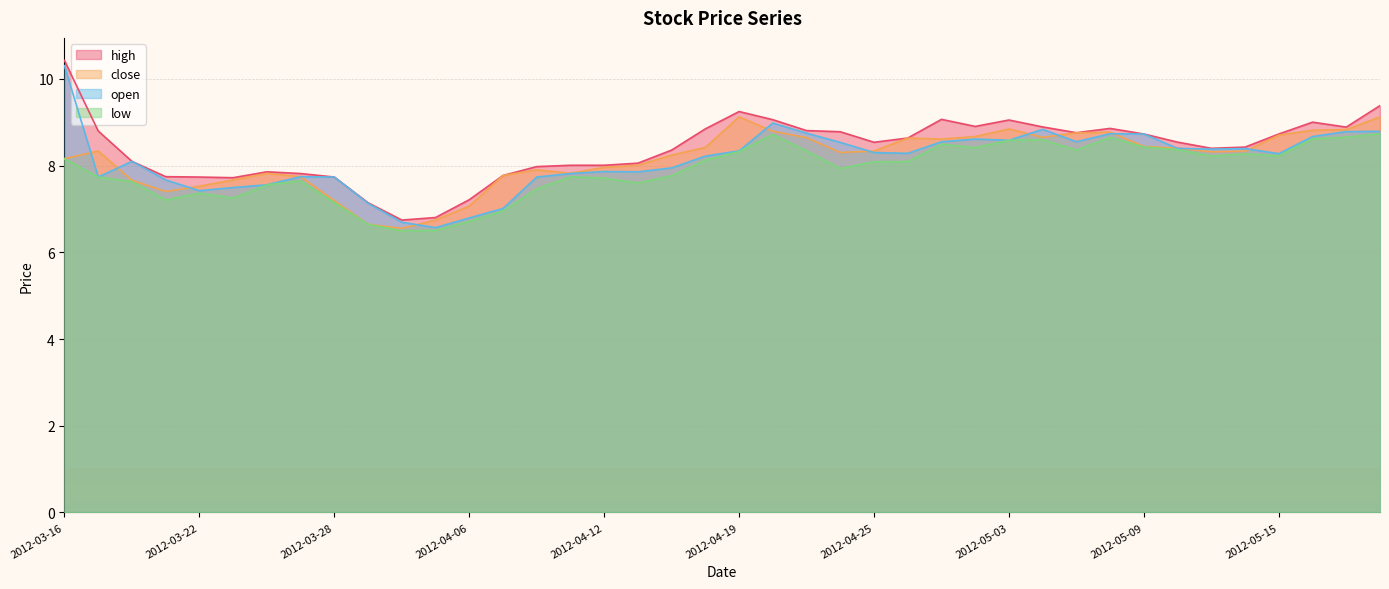

What is the difference between the maximum and minimum values in the low series?

2.2